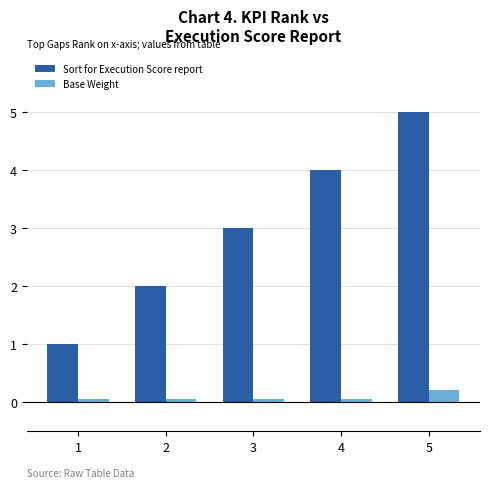

What is the difference between the Sort for Execution Score report values at 4 and 5?

1.0